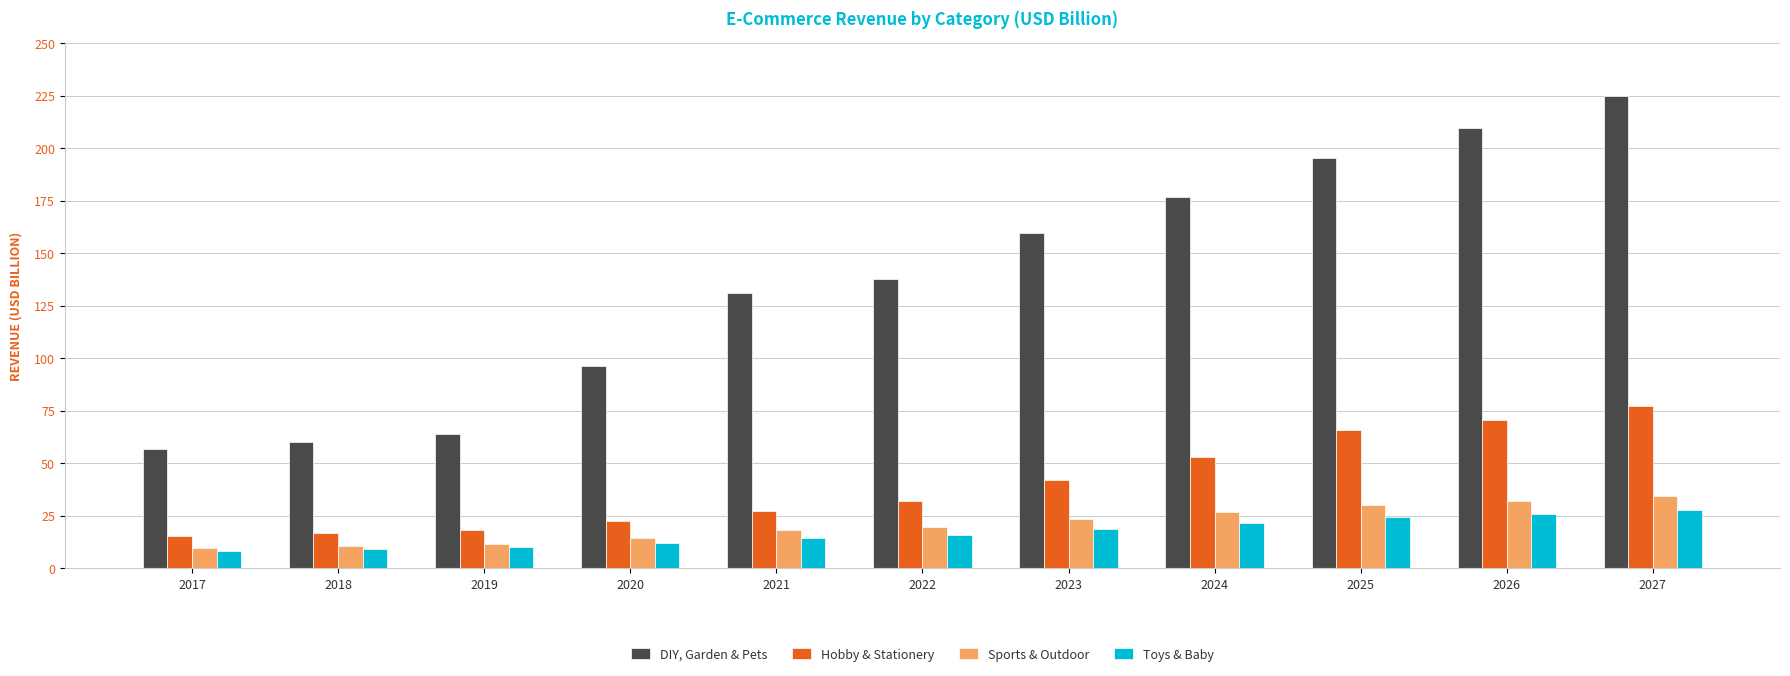

The Hobby & Stationery series shows 92.2 at 2025. True or false?

False